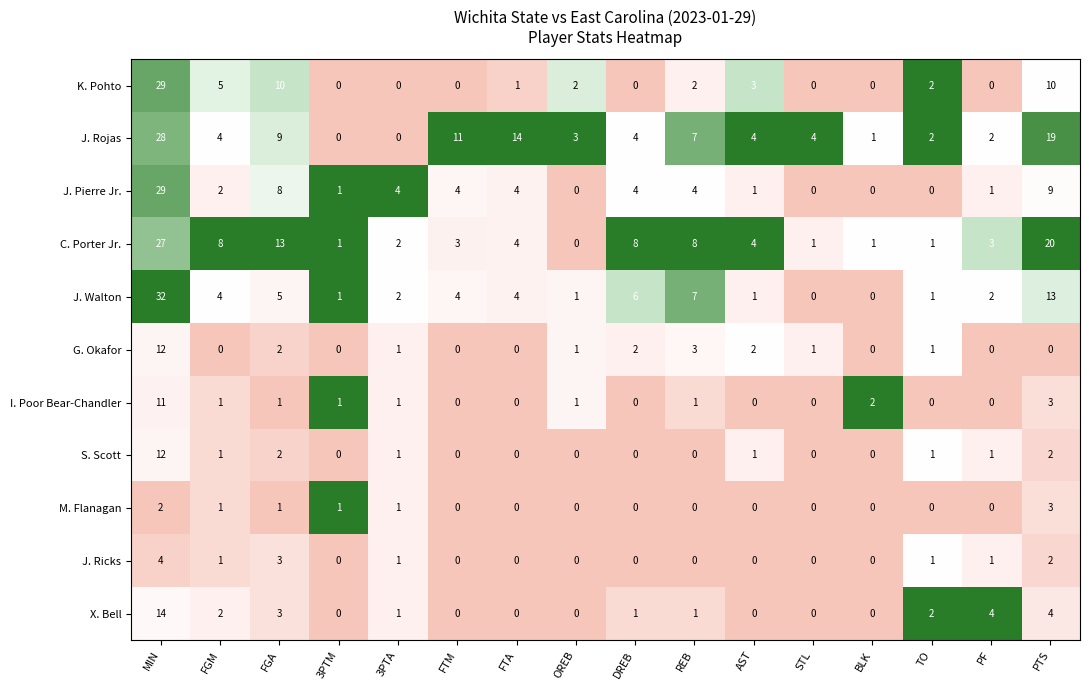

What is the maximum value for I. Poor Bear-Chandler?

11